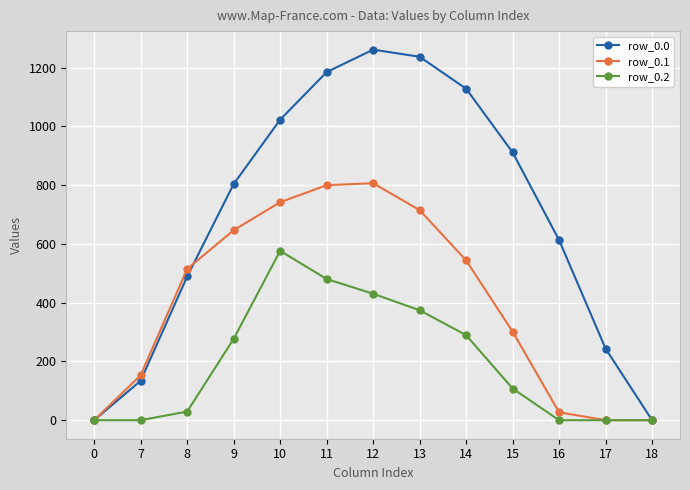

Where does the row_0.0 series first go above 804?

9